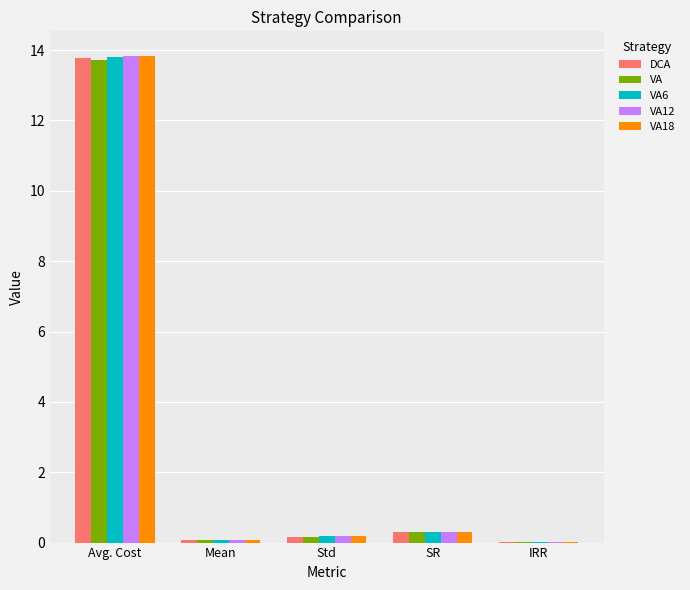

How many groups of bars are there?

5